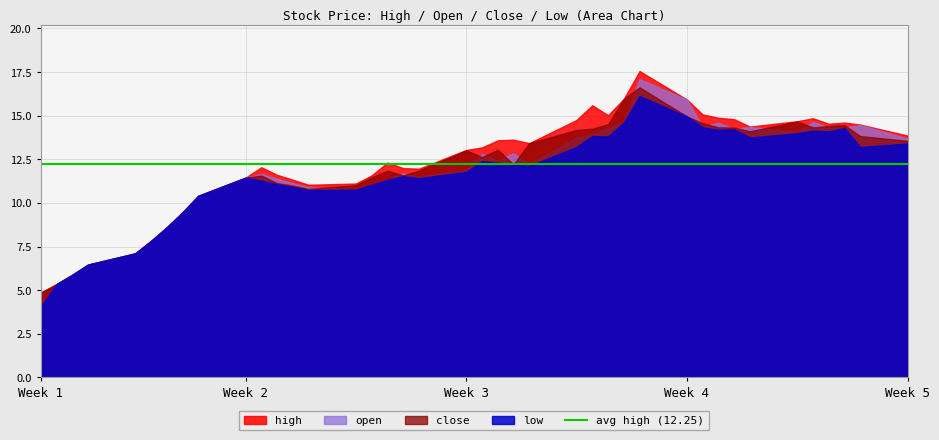

True or false: open and high intersect in this chart.

False